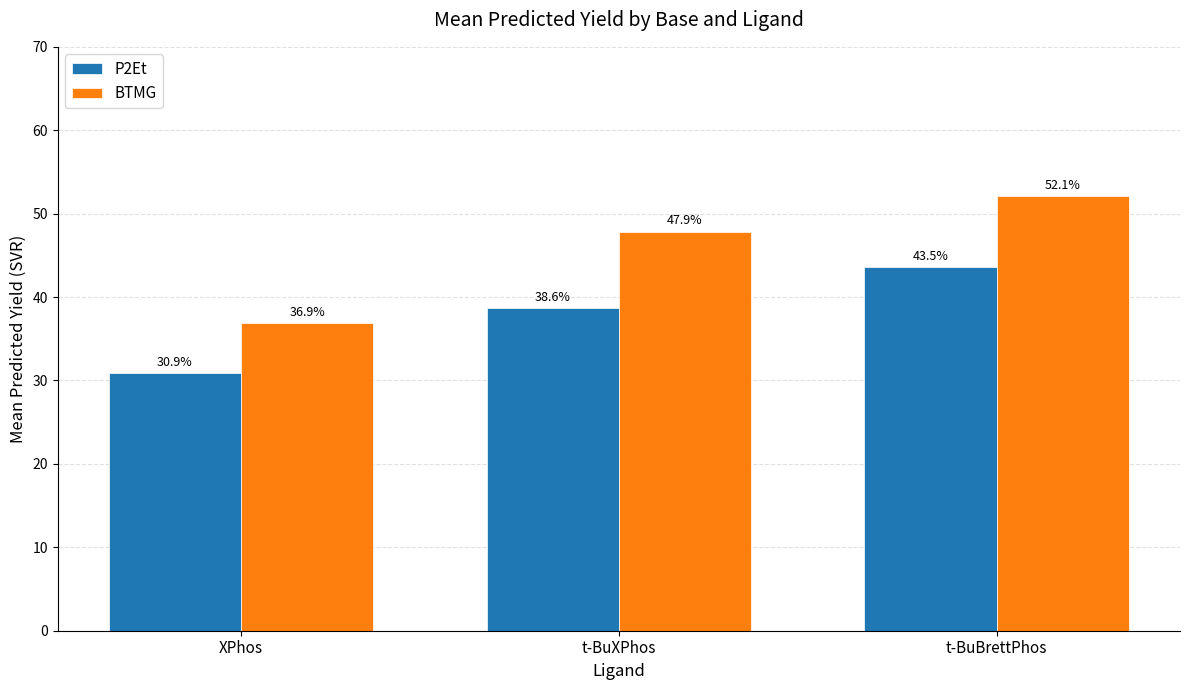

The P2Et series shows 24.7 at t-BuXPhos. True or false?

False